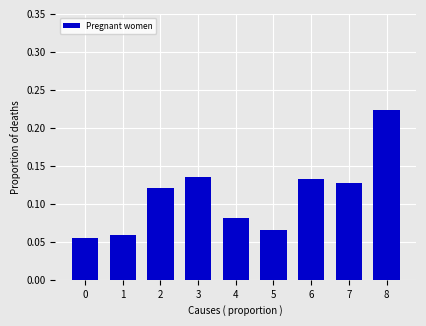

What is the sum of all values?

1.0